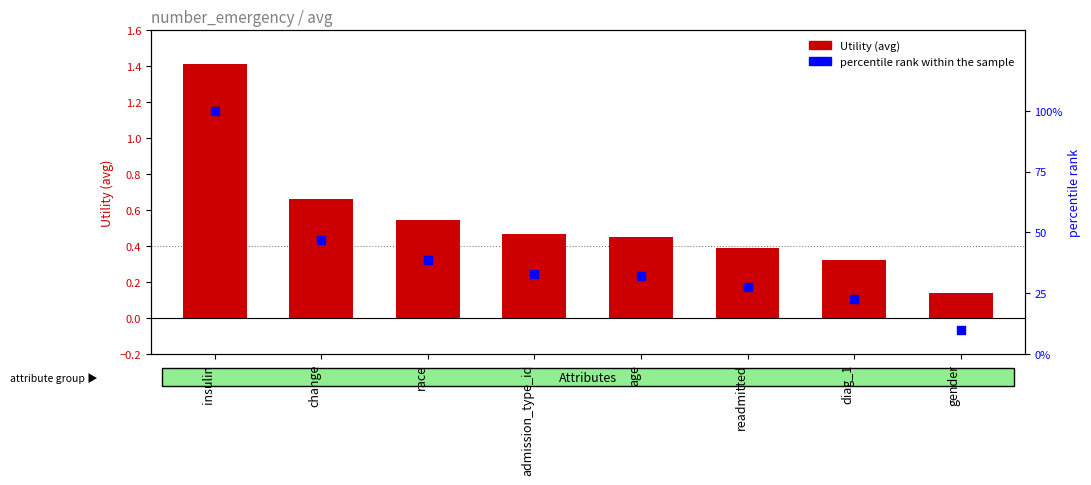

At how many categories does at least one series exceed 48?

1